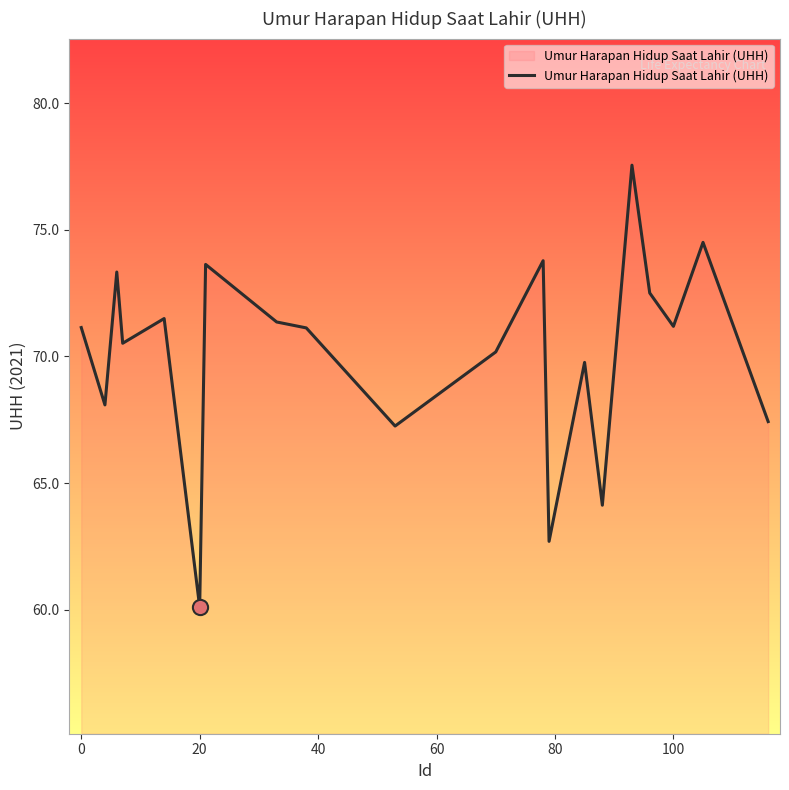

What is the smallest value displayed?

60.1